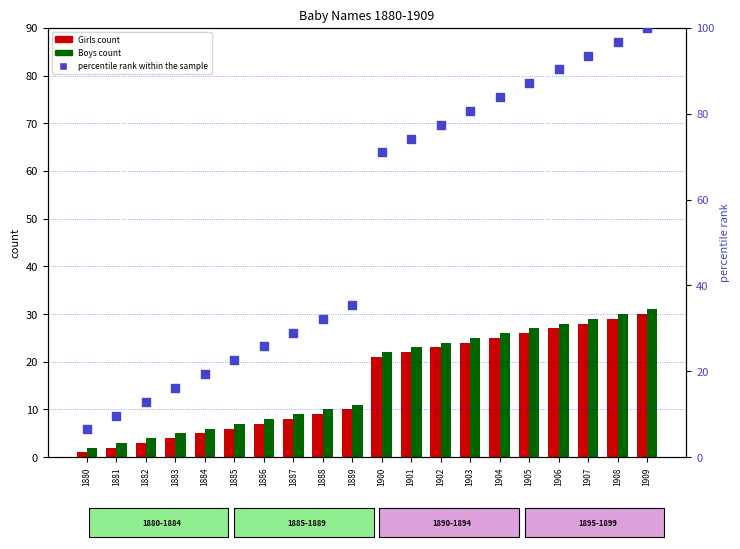

At which category is the sum across all series the highest?

1909